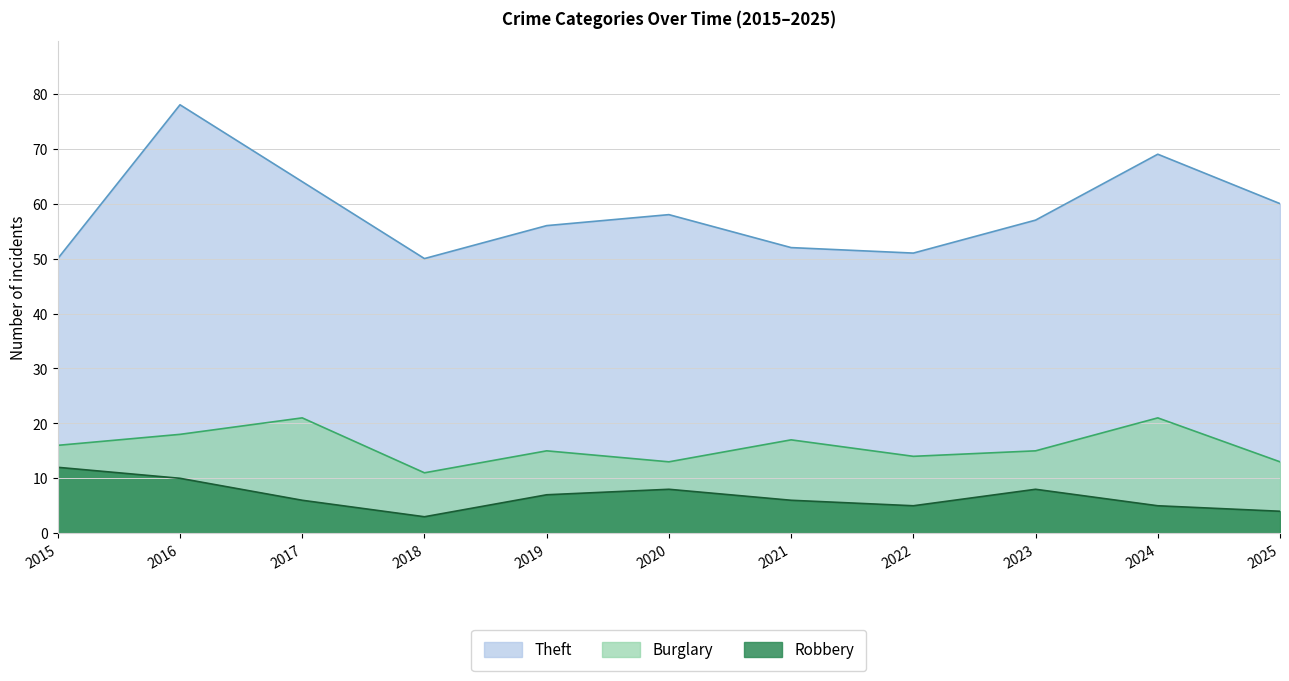

In Robbery, how many points are higher than both neighbors (excluding endpoints)?

2